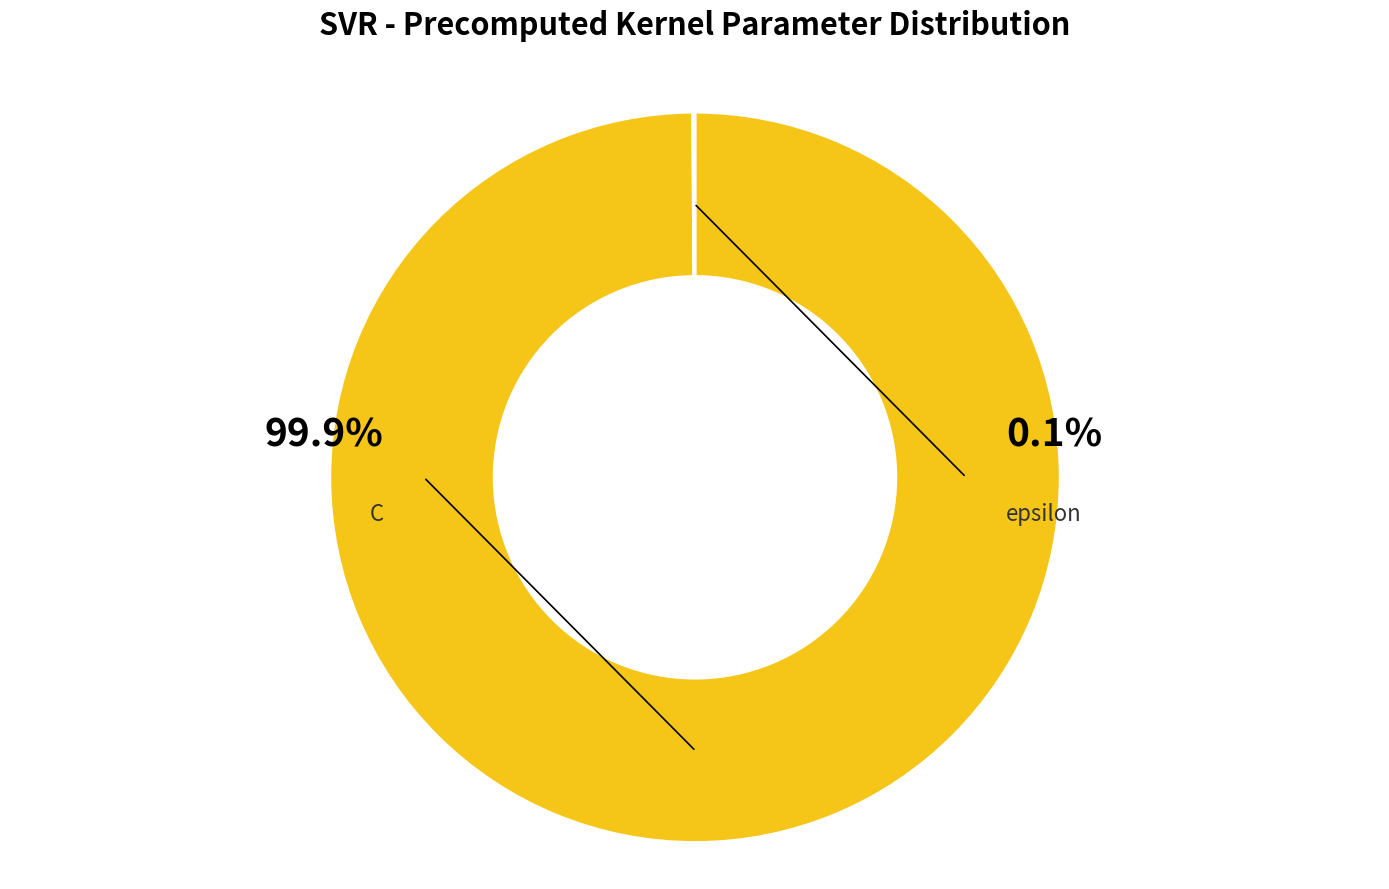

Count the number of slices in the pie.

2